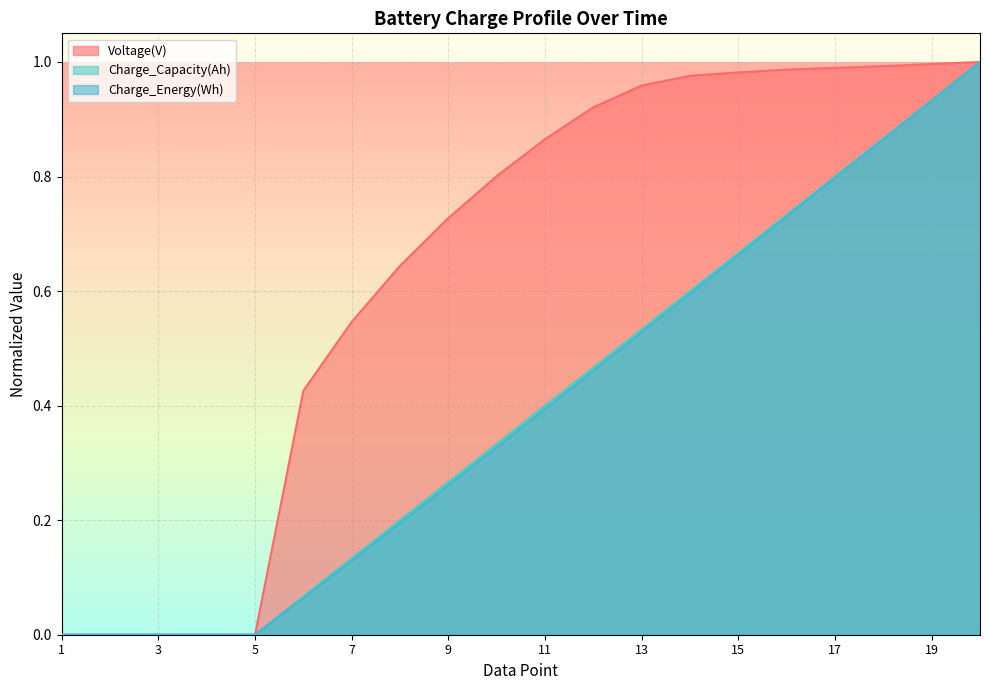

What is the spread (max minus min) of values at 16?

0.3